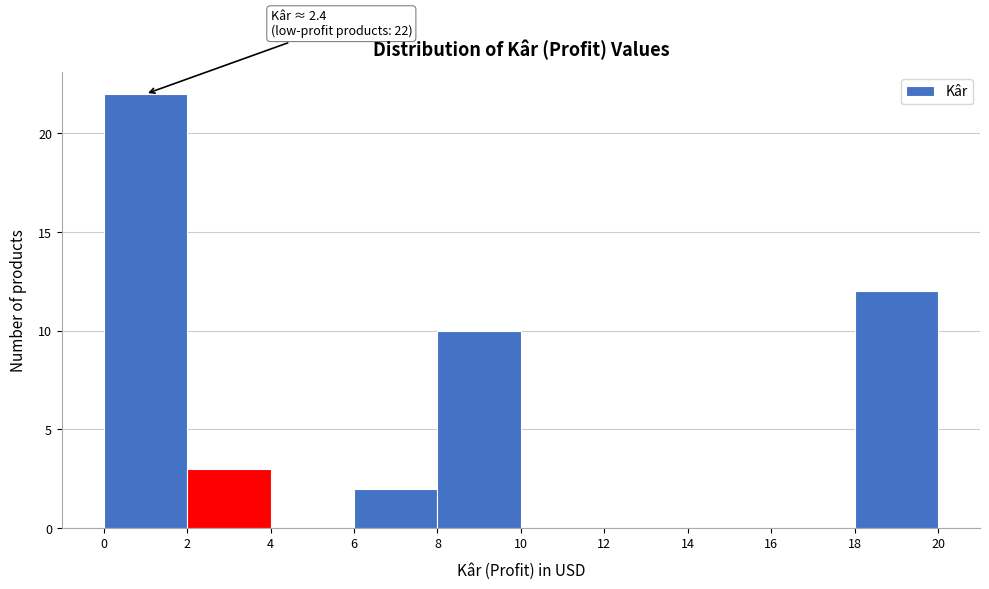

Which range on the x-axis has the tallest bar?

0 to 2